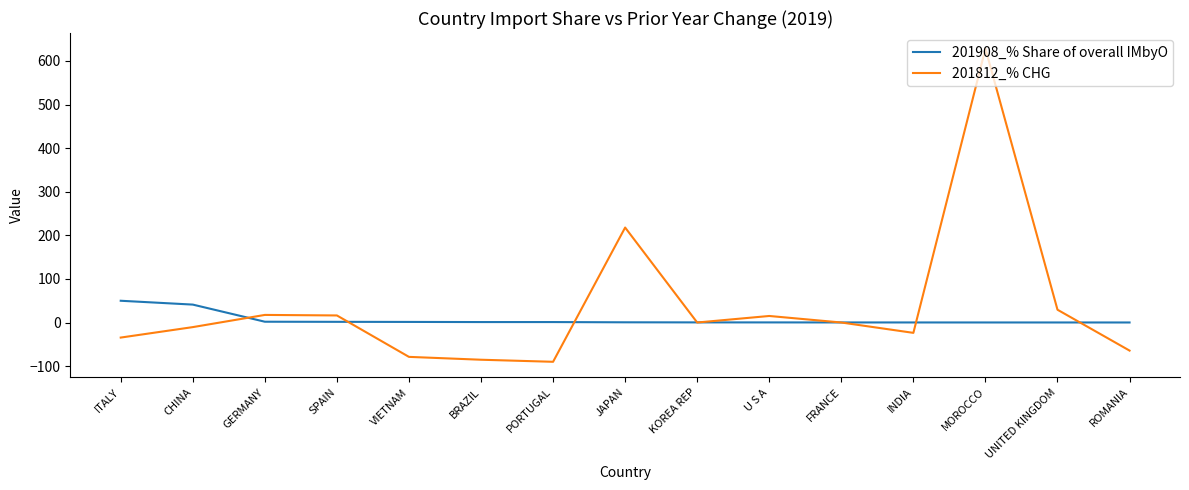

What is the maximum value shown in the chart?

628.2